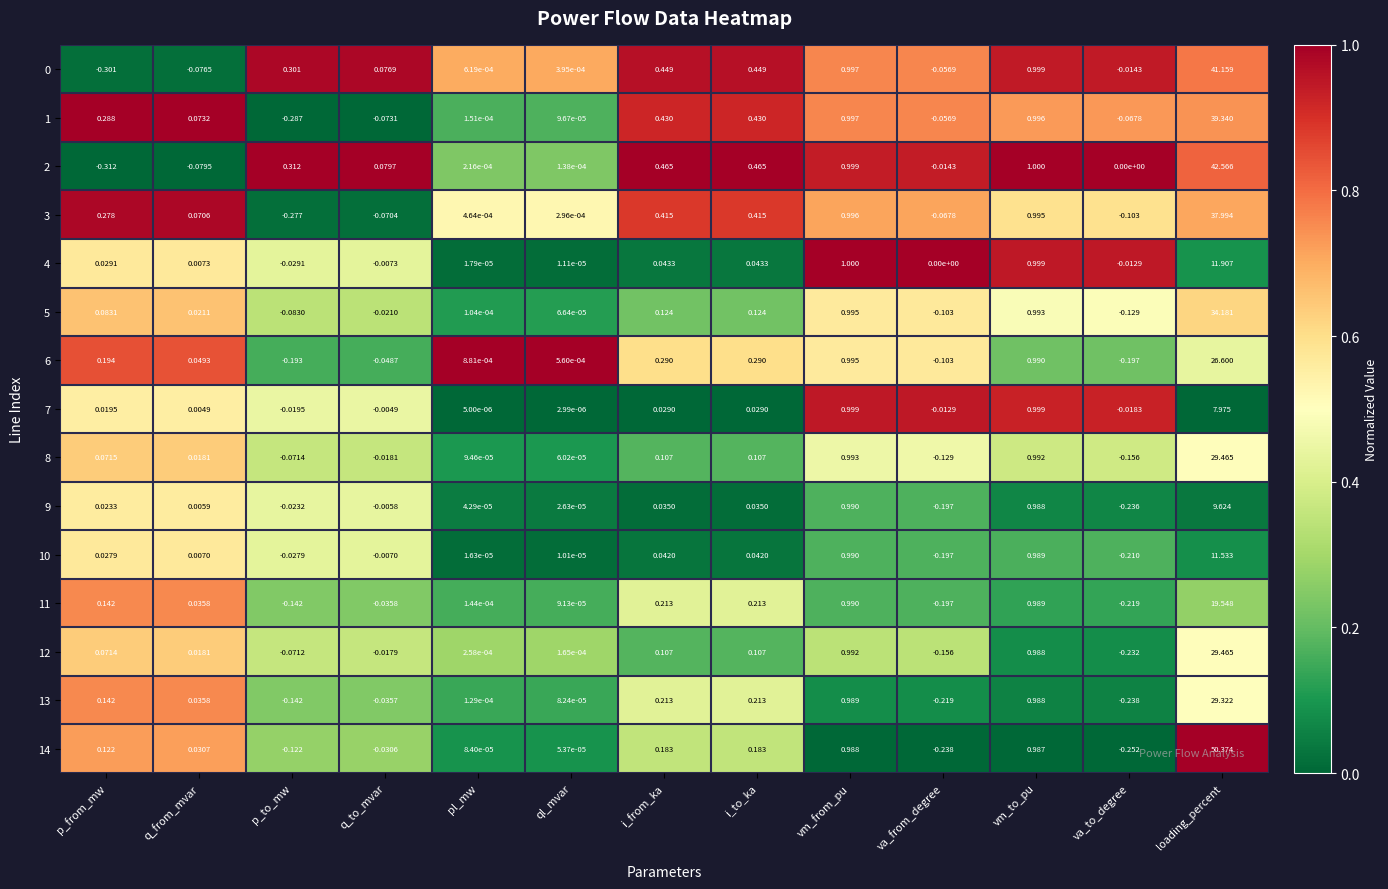

Is the value of 9 at q_from_mvar greater than the value of 0 at i_to_ka?

No